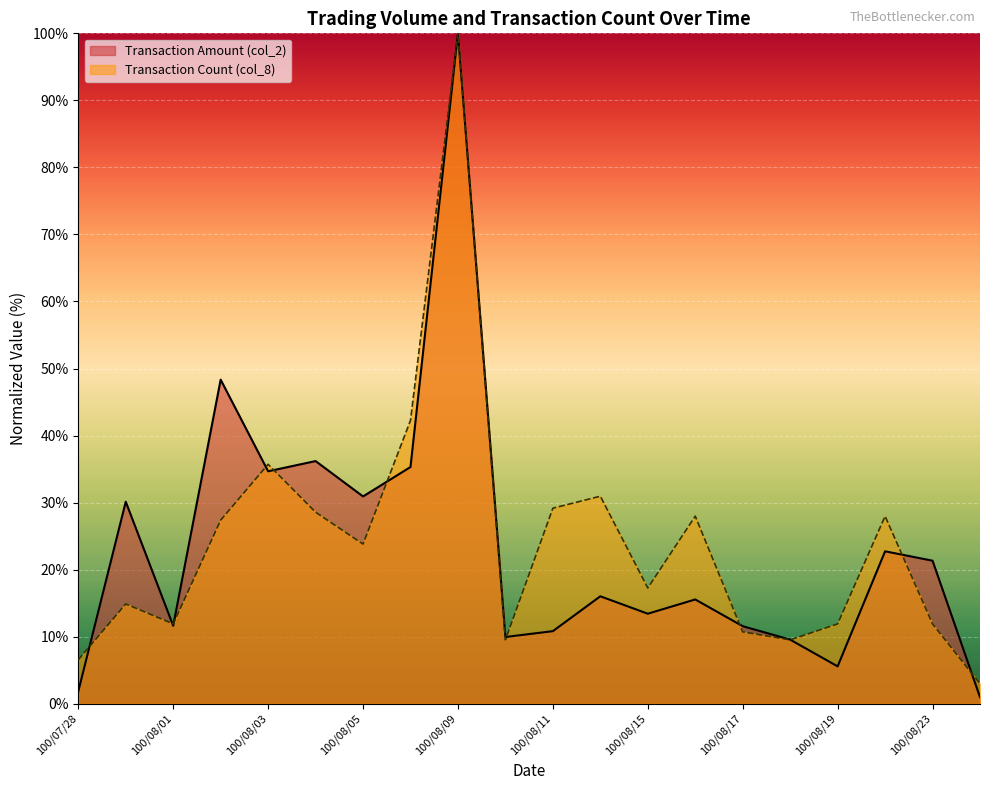

How many data points in col_8 are above 23?

10